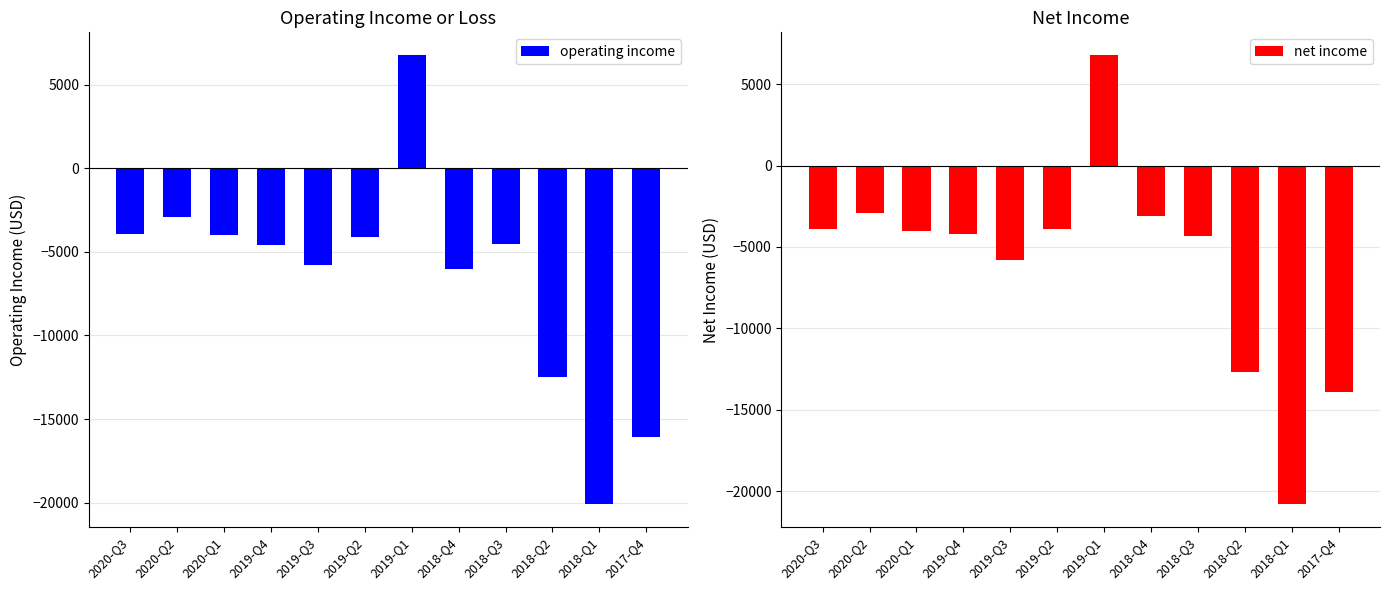

Reading left to right, what are all the values shown in this chart?

operating income: -3900	-2900	-4000	-4600	-5800	-4100	6800	-6000	-4500	-12500	-20100	-16100
net income: -3900	-2900	-4000	-4200	-5800	-3900	6800	-3100	-4300	-12700	-20800	-13900